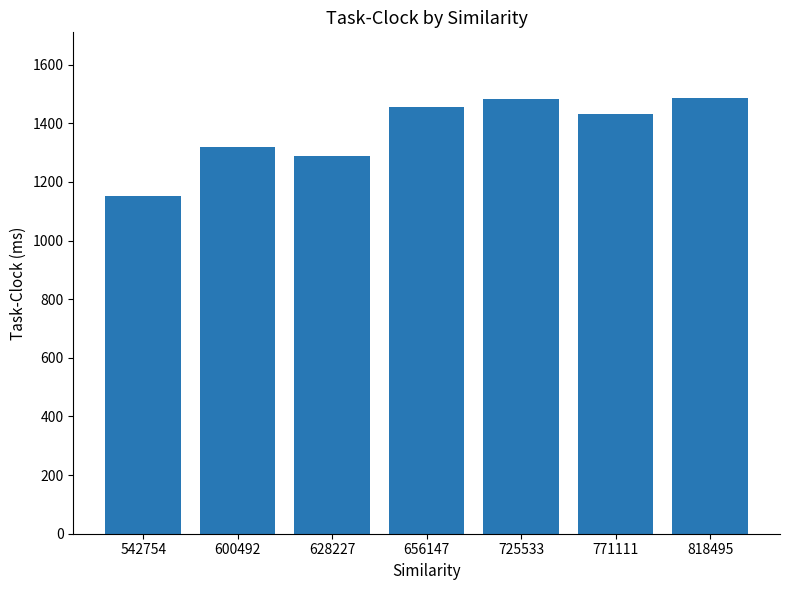

How many distinct data groups are displayed?

1